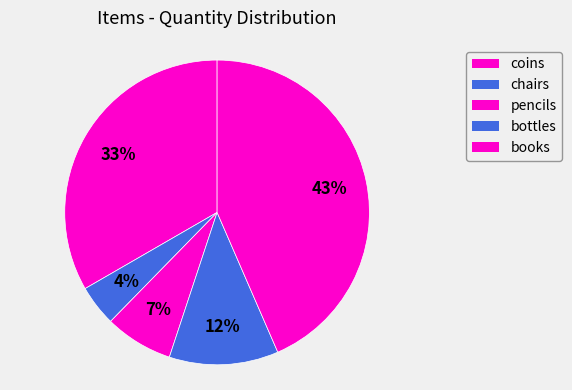

Which category has the smallest portion of the pie?

chairs